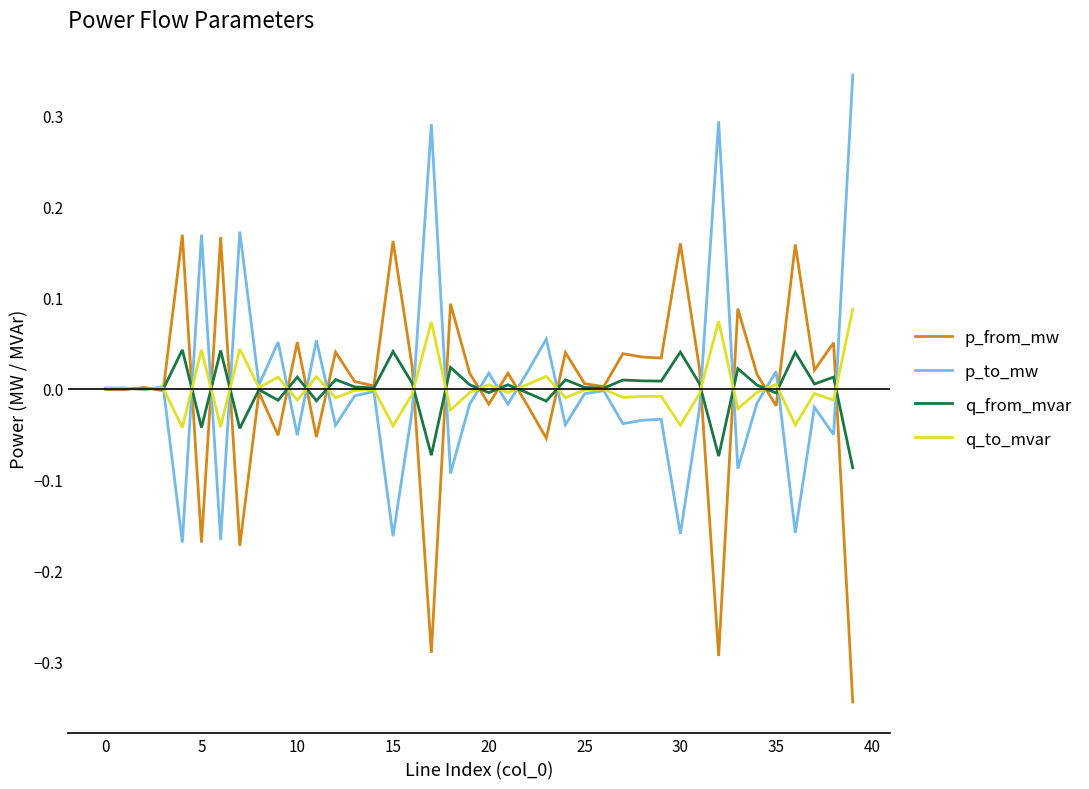

Rank the series by their maximum value, from lowest to highest.

q_from_mvar, q_to_mvar, p_from_mw, p_to_mw